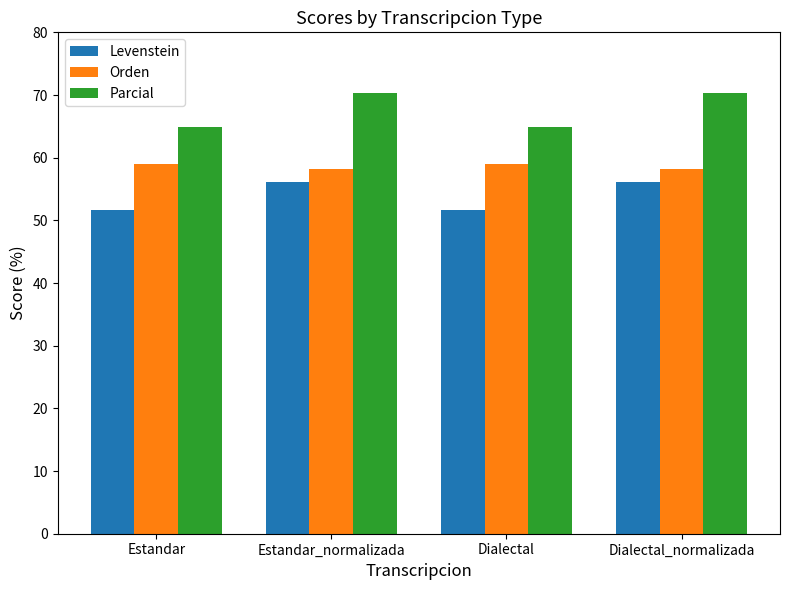

Is it true that Orden equals 59.0 at Estandar?

True